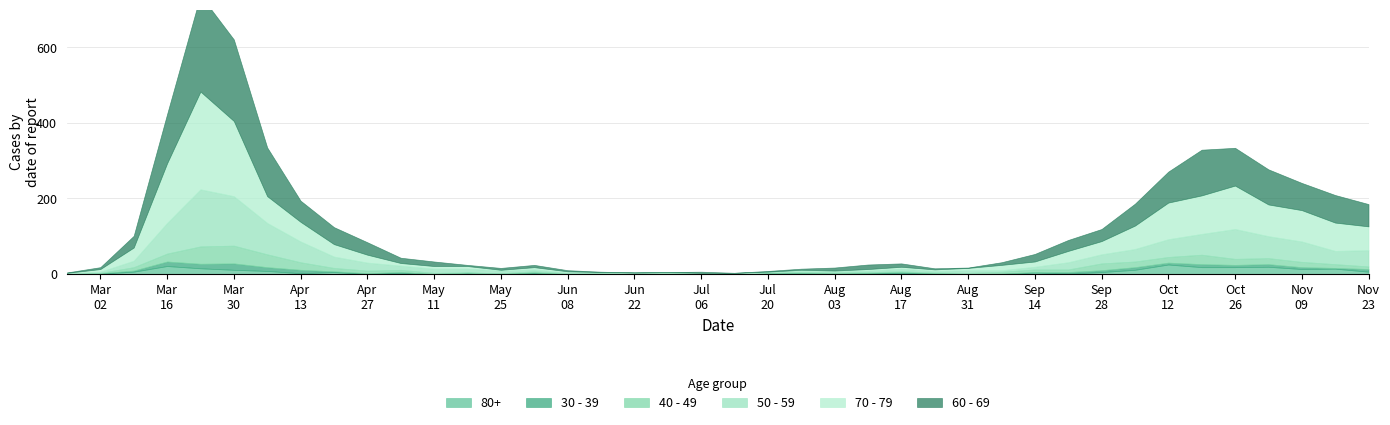

Which has a higher value, 2020-09-14 or 2020-11-16?

2020-11-16